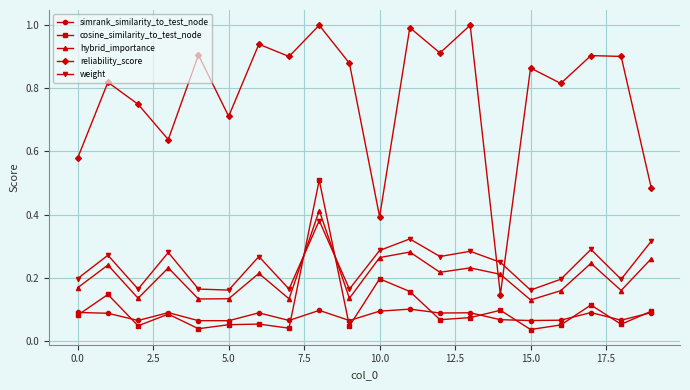

What is the maximum value shown in the chart?

1.0